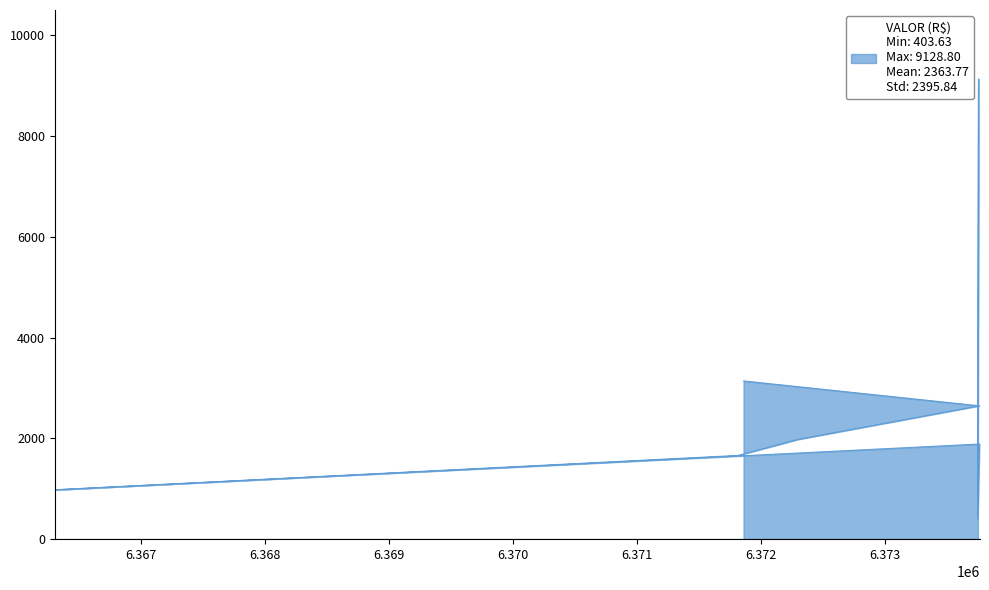

Is it true that the value at 10 is 3138.4?

True